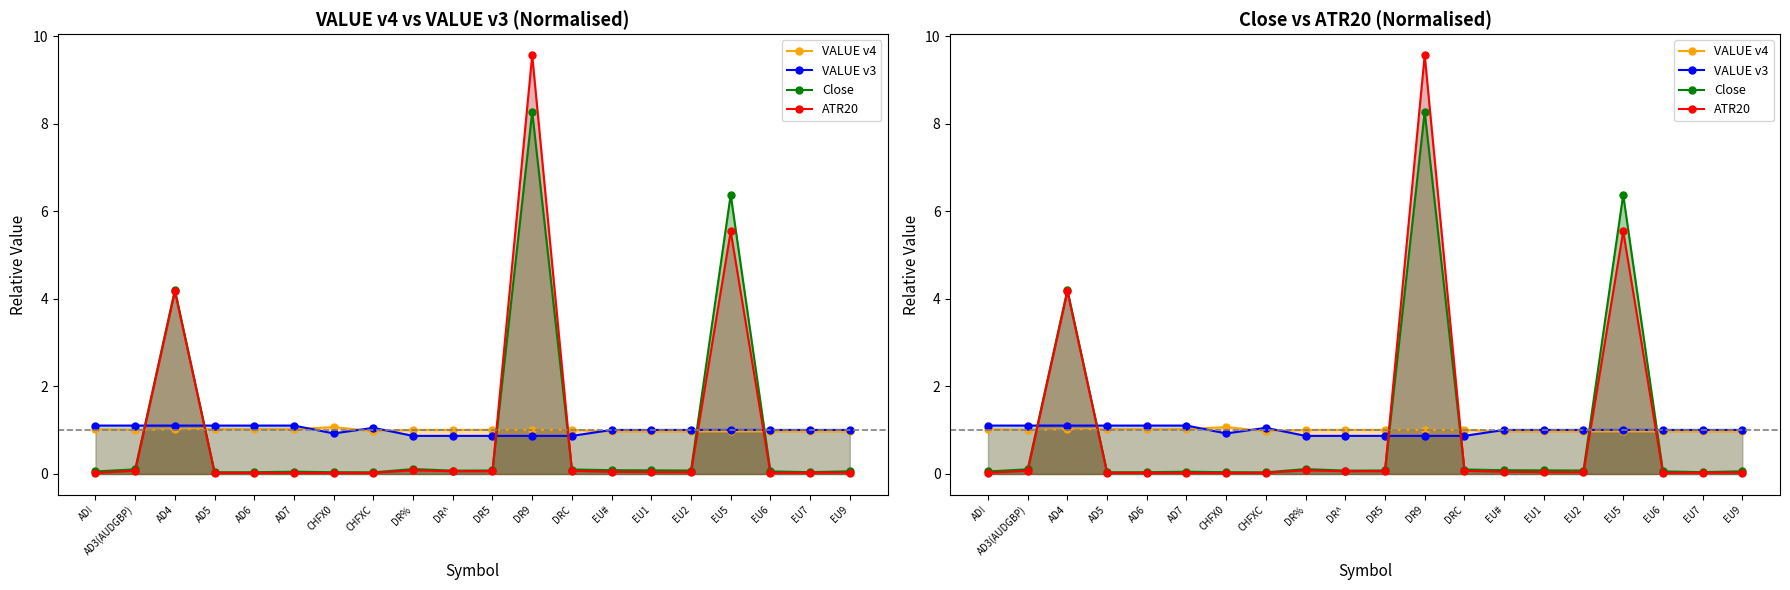

How many lines are shown in the chart?

4